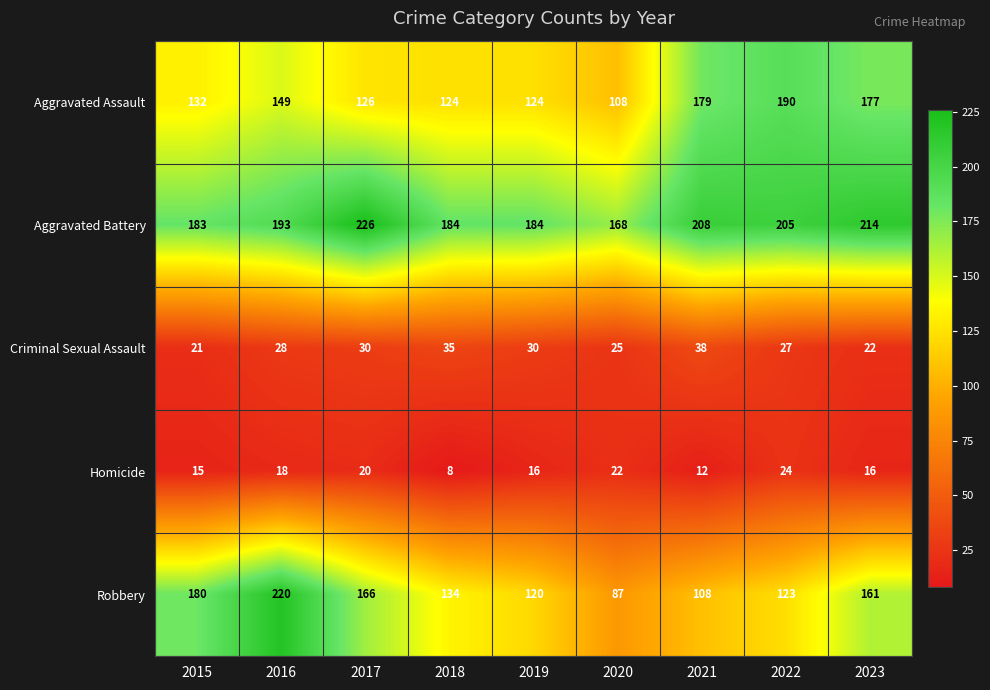

What is the approximate value of Aggravated Battery at 2019, to the nearest 10?

180